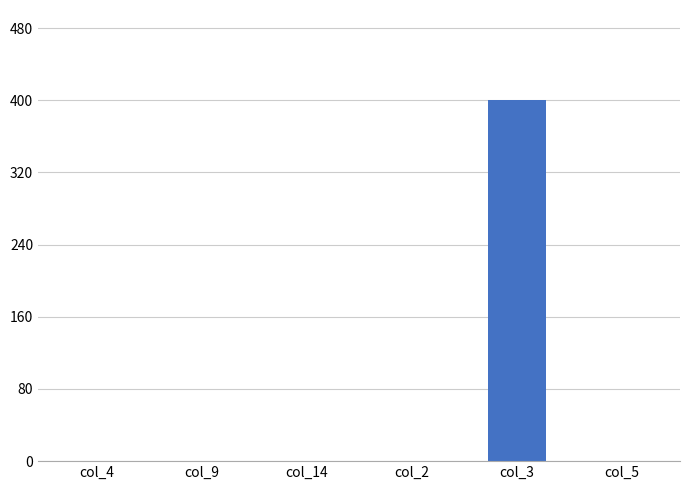

The value at col_2 is 267. True or false?

False